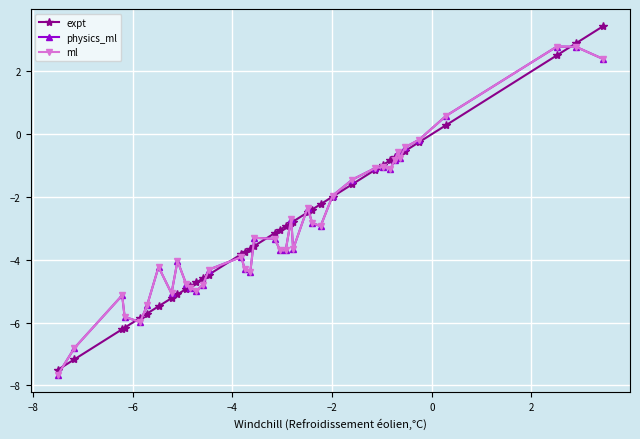

What is the lowest value of the ml series?

-7.7